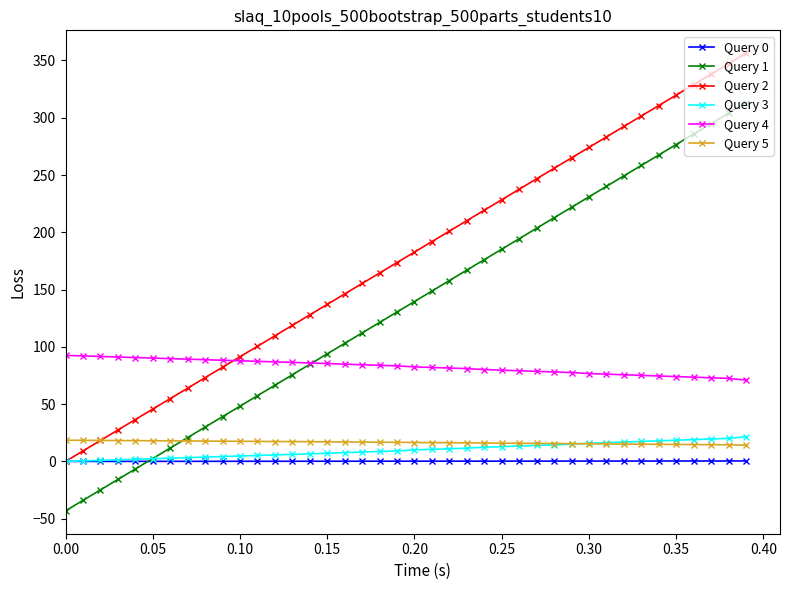

What is the minimum value shown in the chart?

-43.1